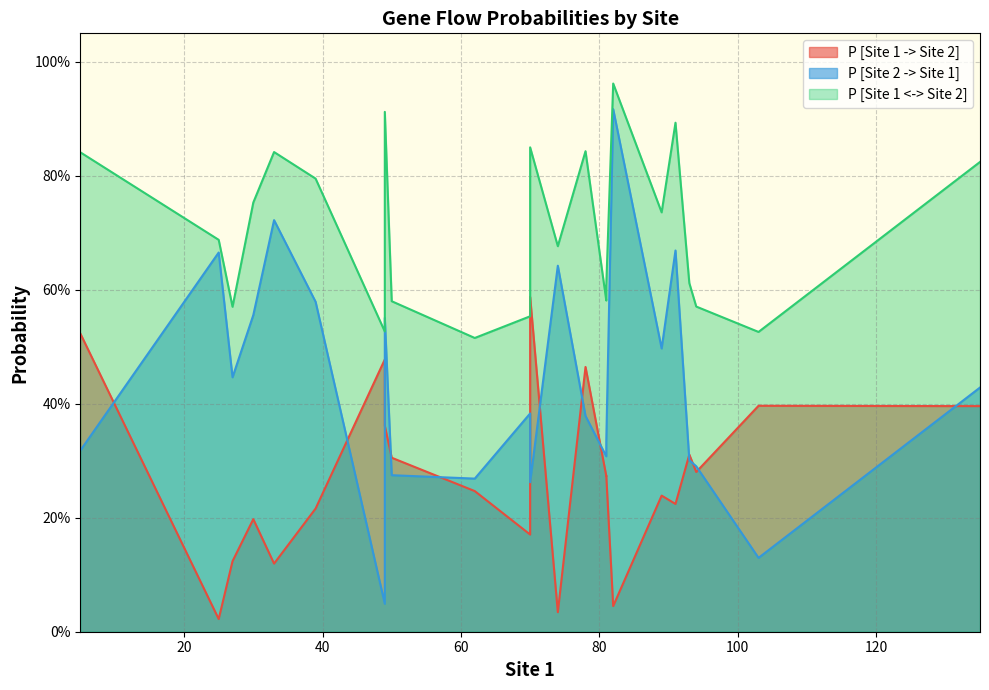

Between 27.0 and 70.0_74, which series saw the biggest shift?

P [Site 2 -> Site 1]